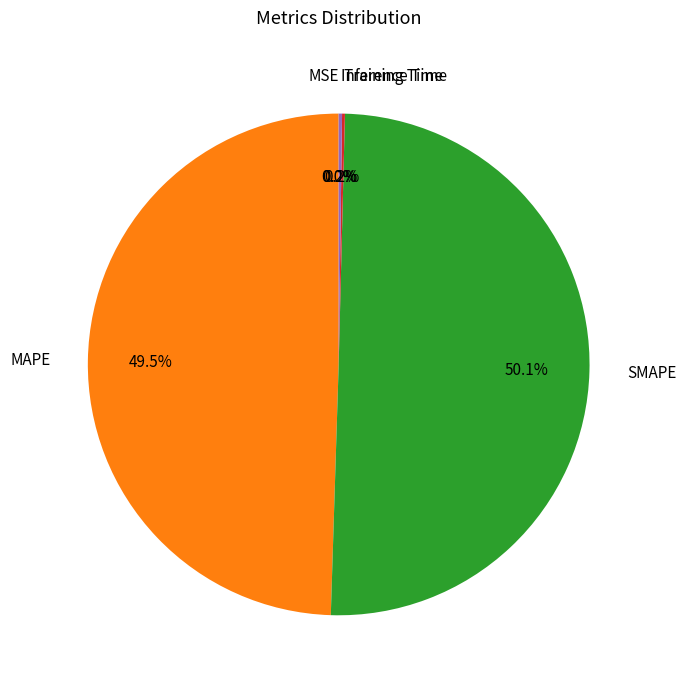

What is the largest slice in the pie chart?

SMAPE